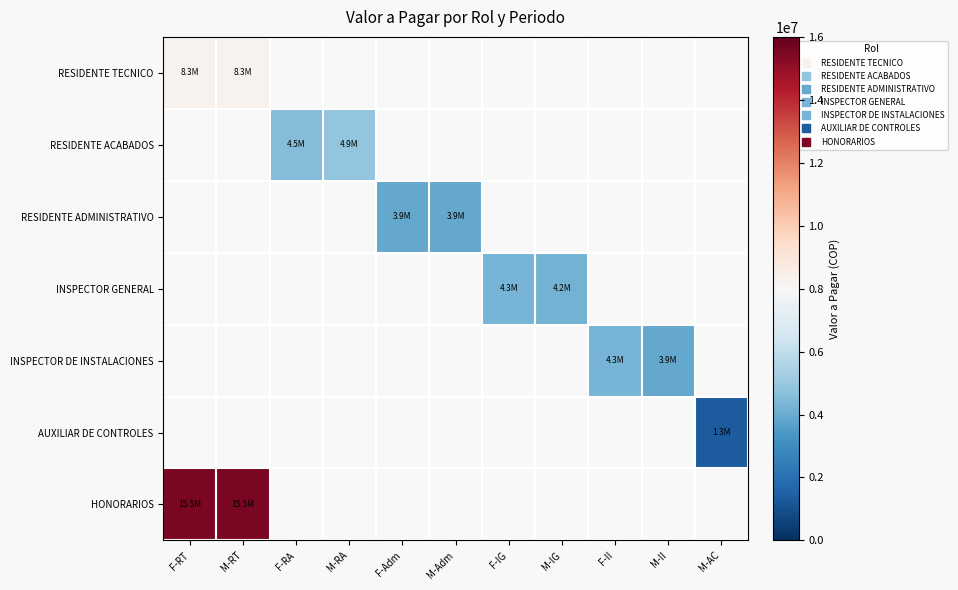

Rank the series at F-Adm from lowest to highest value.

RESIDENTE TECNICO, RESIDENTE ACABADOS, RESIDENTE ADMINISTRATIVO, INSPECTOR GENERAL, INSPECTOR DE INSTALACIONES, AUXILIAR DE CONTROLES, HONORARIOS